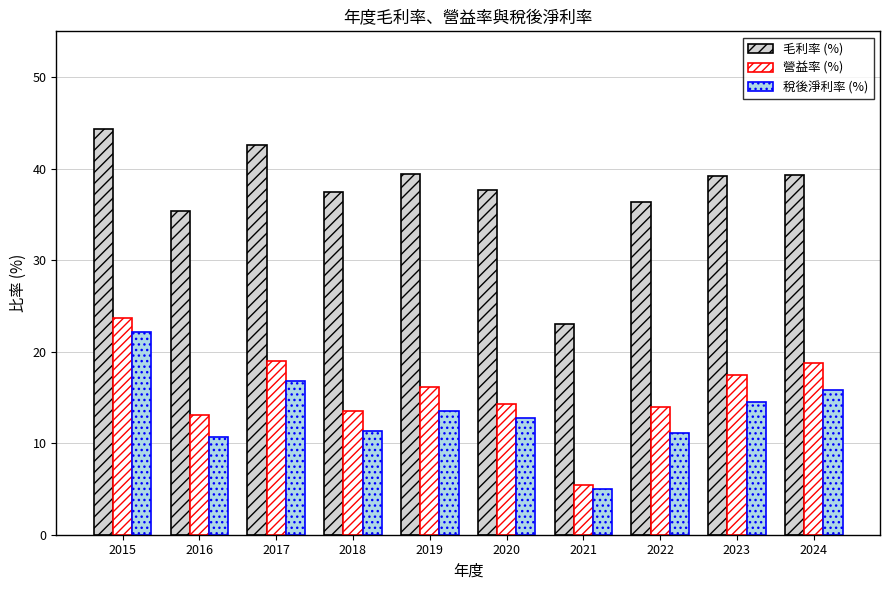

At which category does the chart reach its minimum across all series?

2021